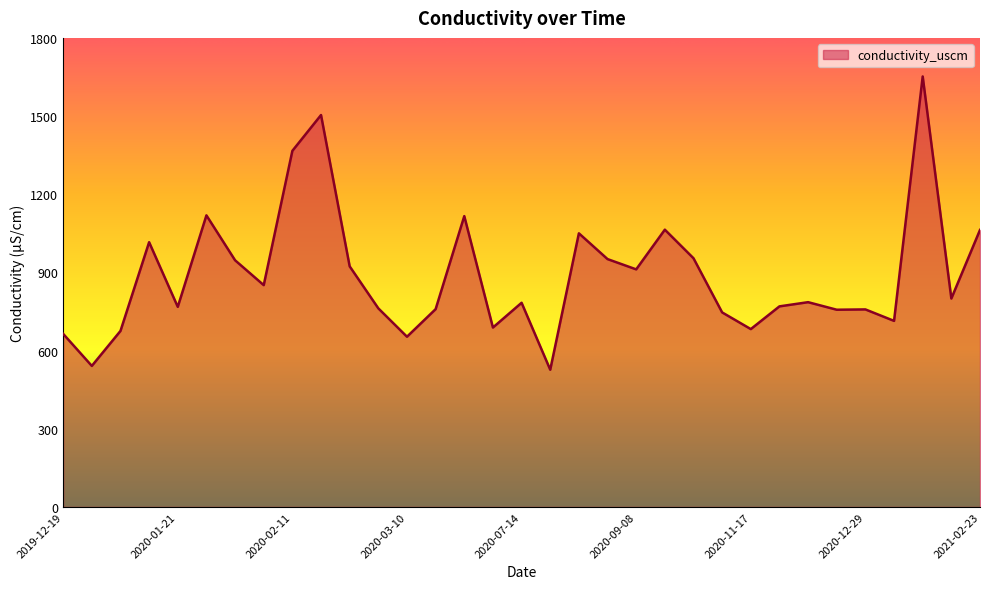

What is the smallest value displayed?

526.5